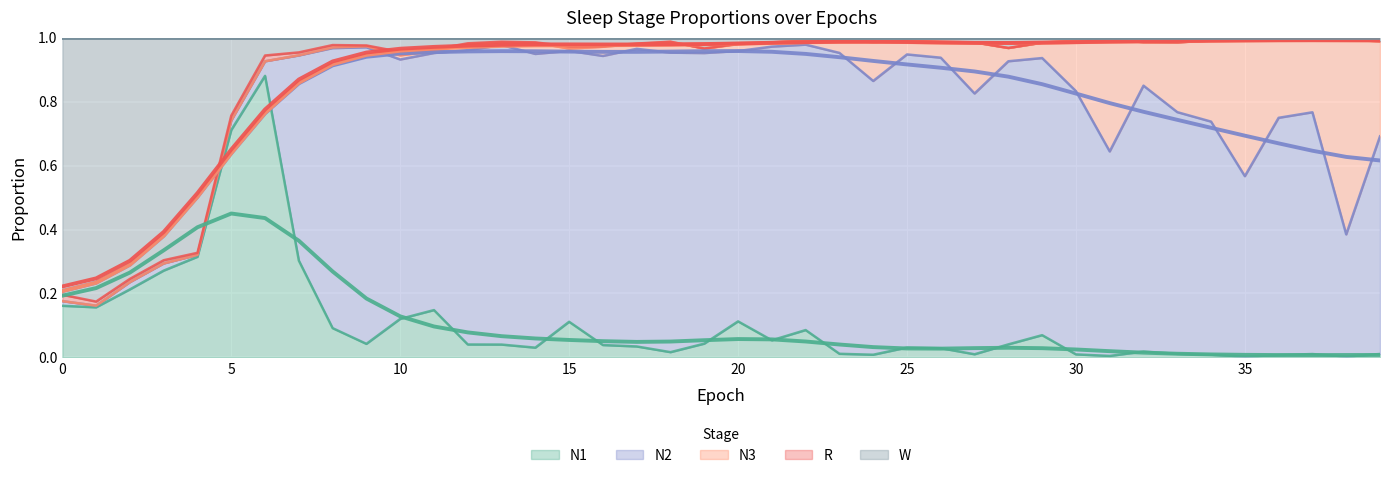

Which series has the widest spread of values?

N2